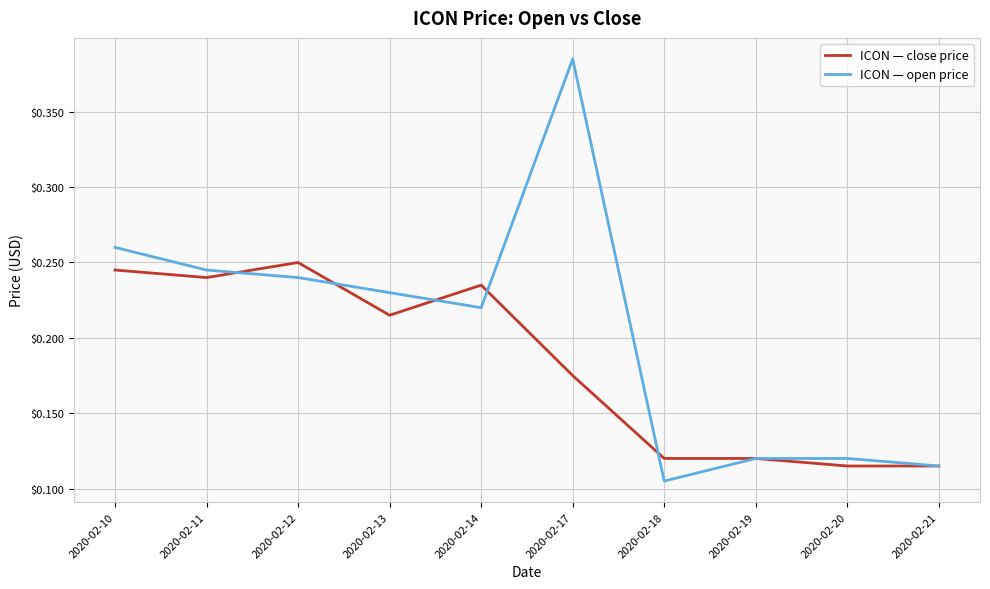

Is it true that ICON — close price equals 0.4 at 2020-02-11?

False